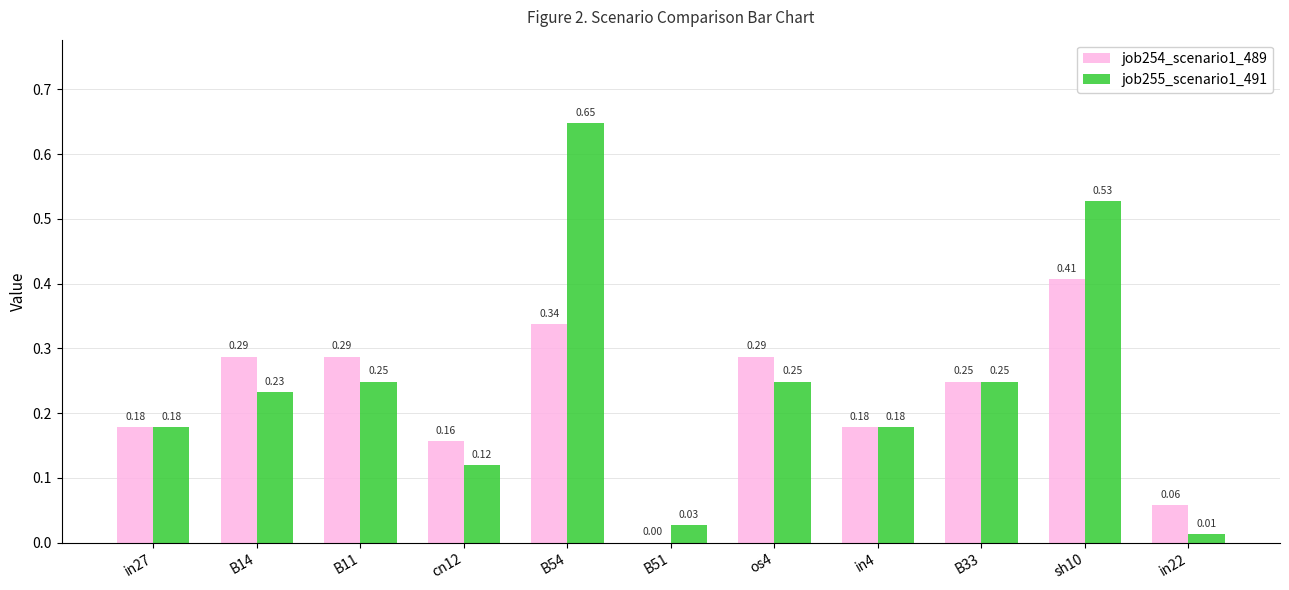

Which series changed the most between B11 and in22?

job255_scenario1_491